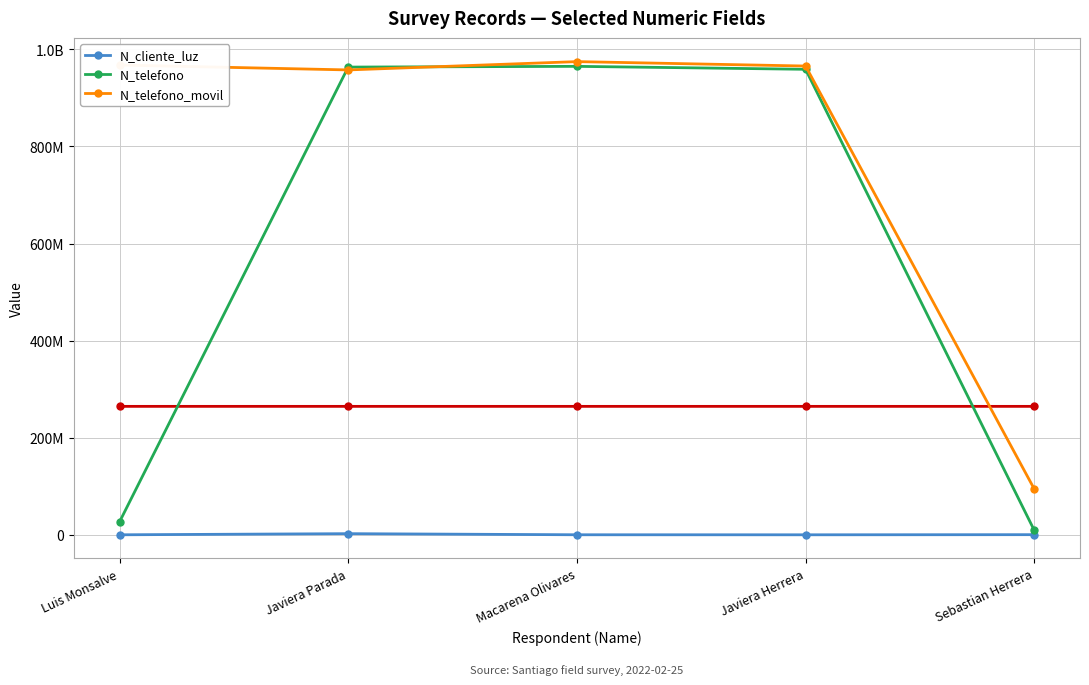

The N_cliente_luz series shows 4367632 at Javiera Parada. True or false?

False